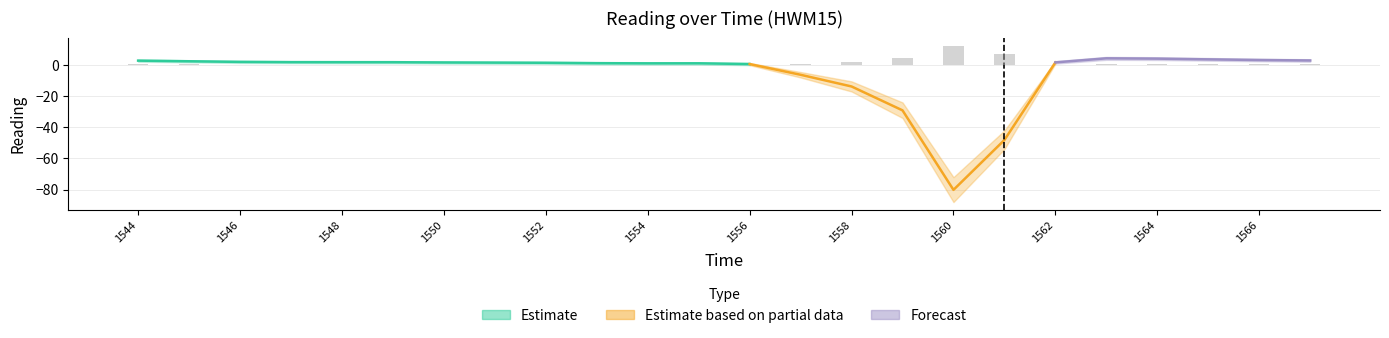

How many data points does each series have?

24